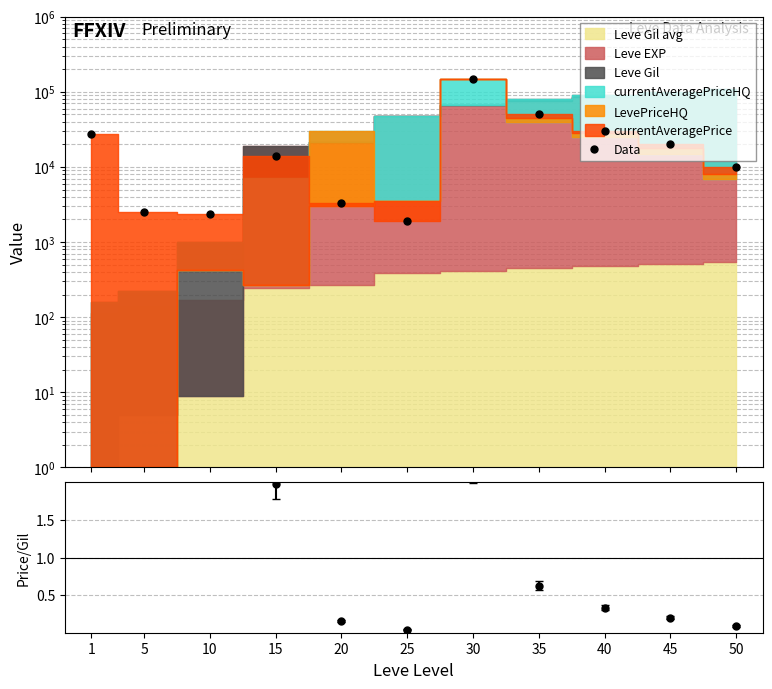

What is the sum of all values?

311325